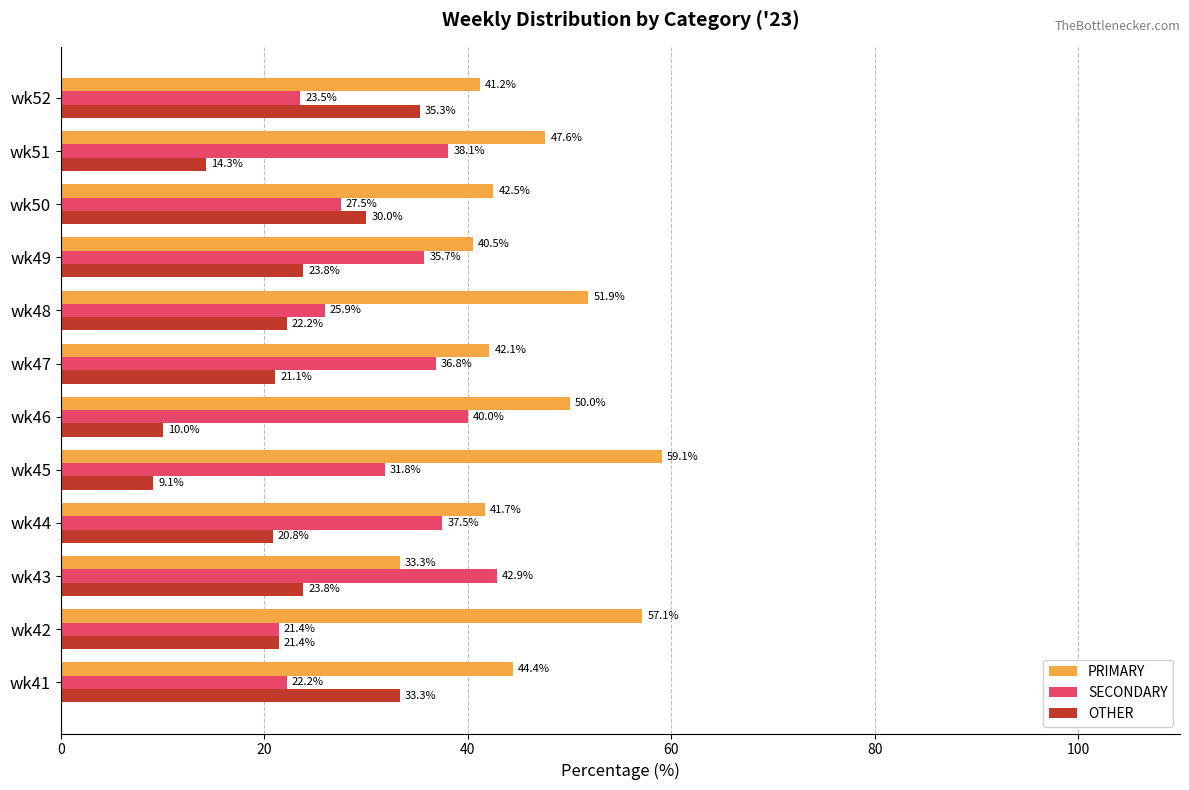

Which series has the widest spread of values?

OTHER